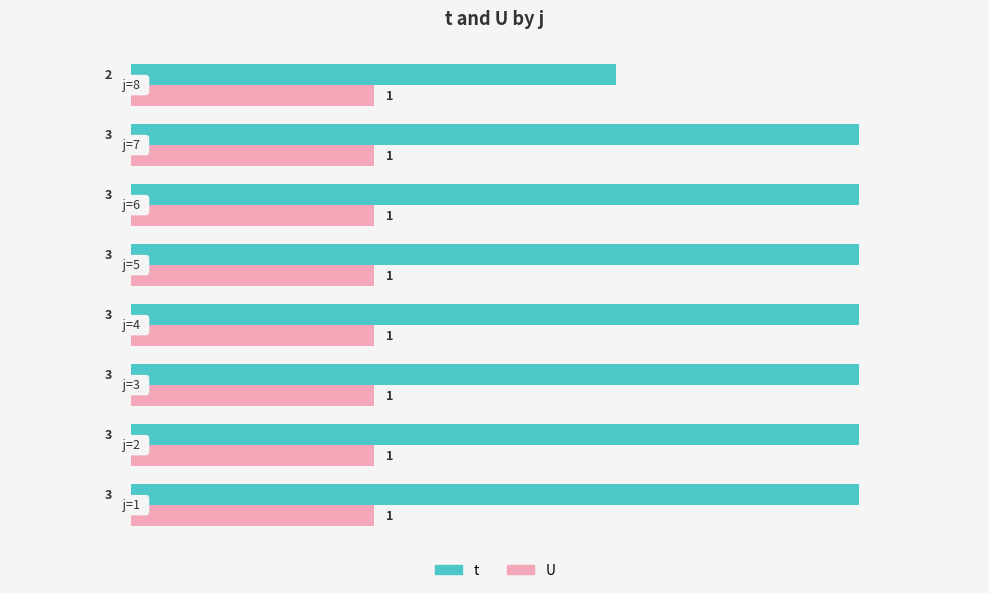

Which series has the largest range (max minus min)?

t